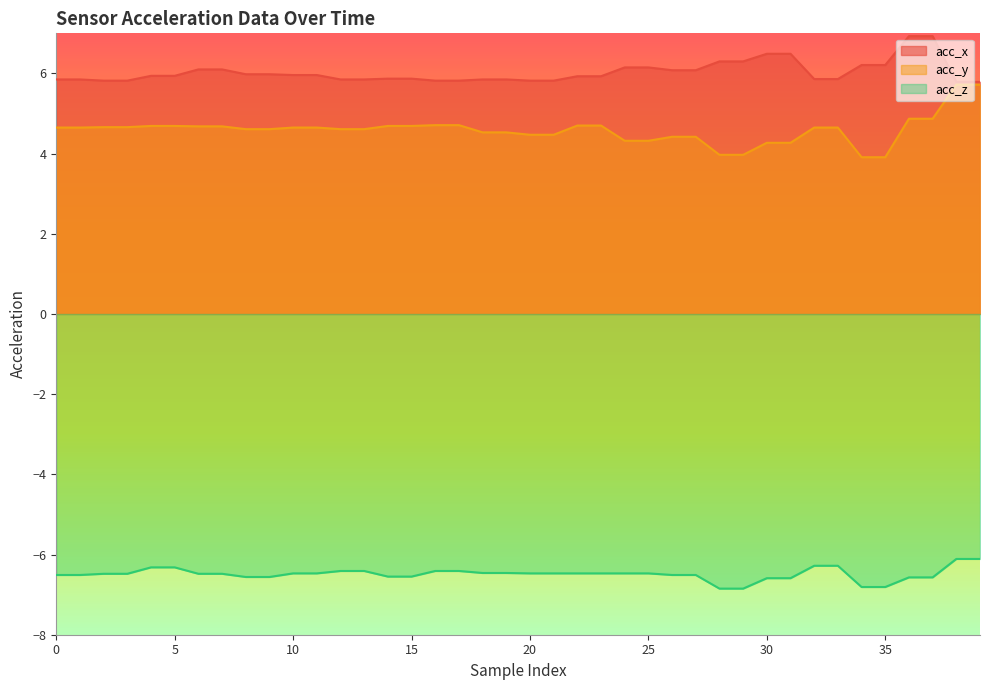

Which series has the widest spread of values?

acc_y